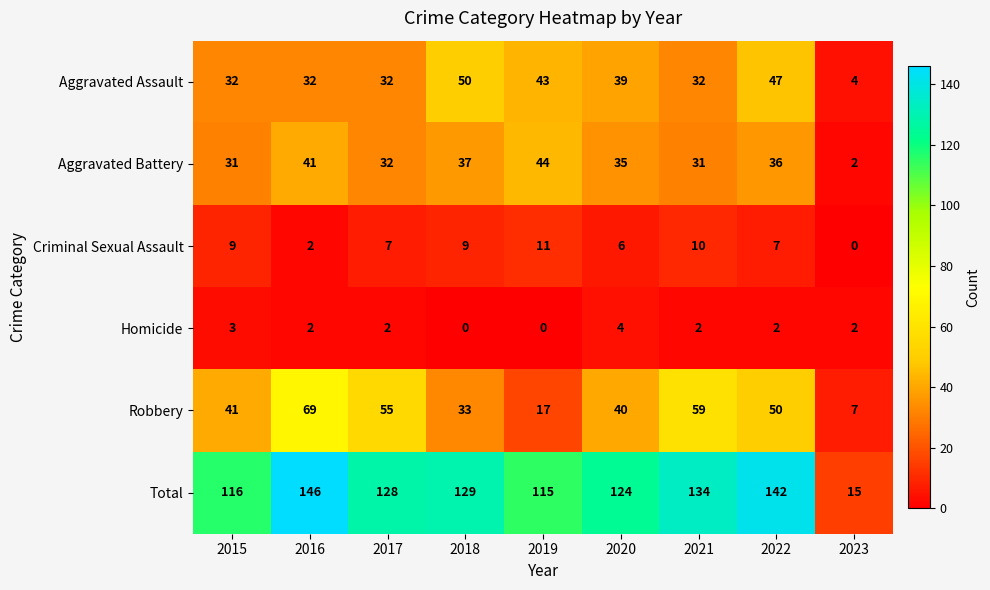

Rank the series at 2022 from lowest to highest value.

Homicide, Criminal Sexual Assault, Aggravated Battery, Aggravated Assault, Robbery, Total